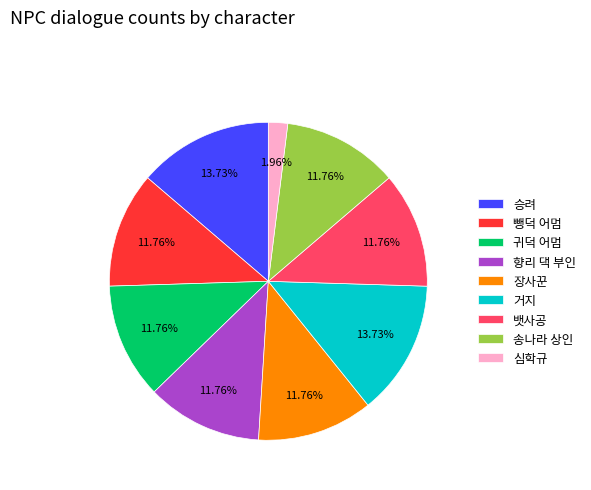

Does 향리 댁 부인 account for over 50% of the chart?

No